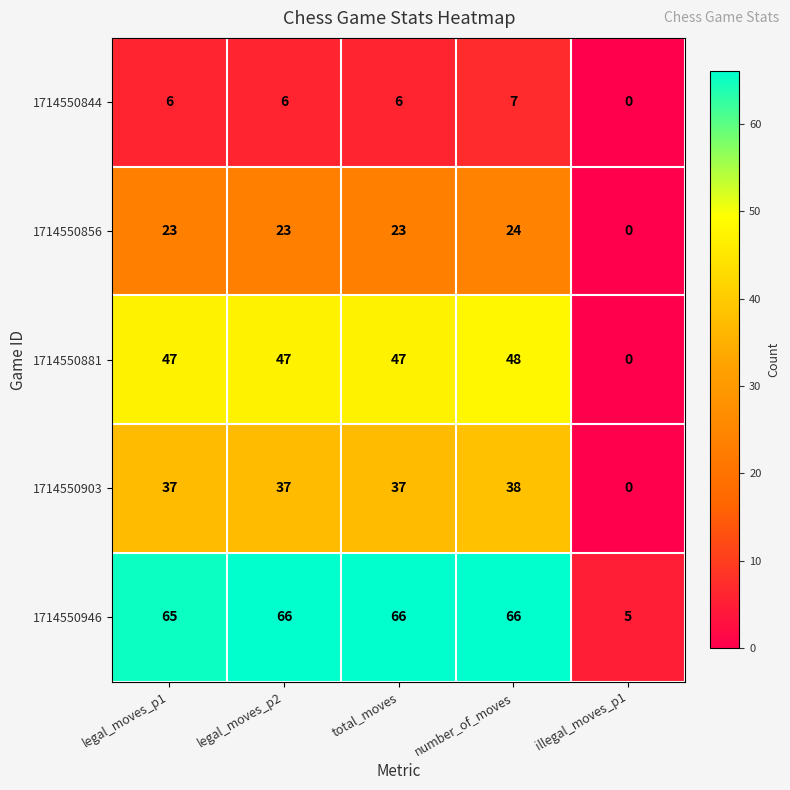

What is the difference between the highest and lowest values at legal_moves_p2?

60